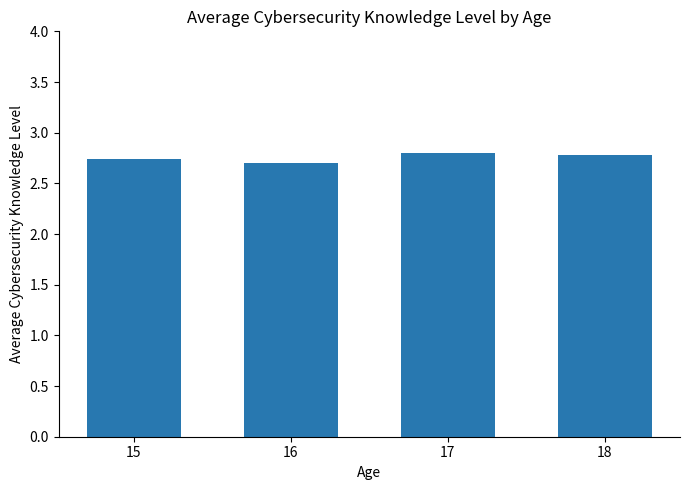

Count the values in the range 2 to 3.

4